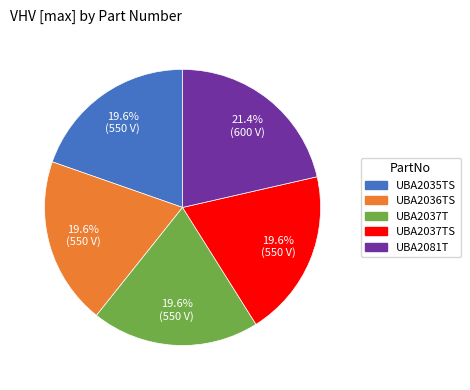

Is there a majority slice in this chart?

No